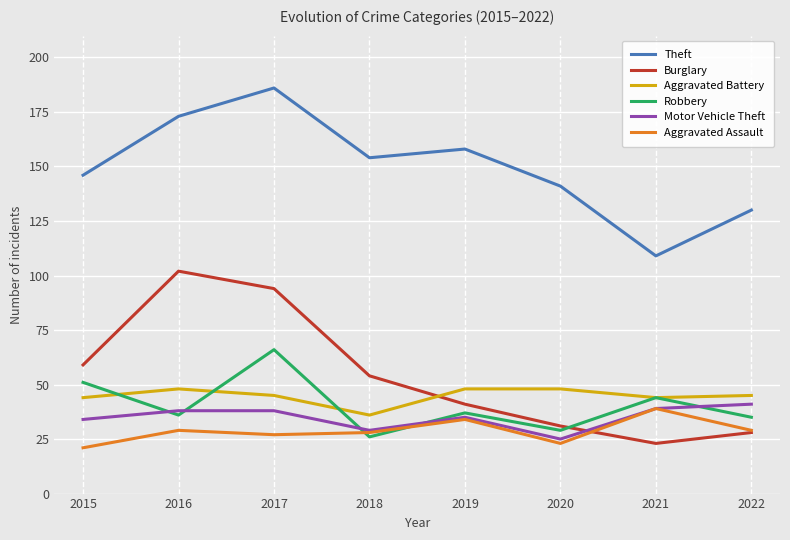

Reading left to right, what are all the values shown in this chart?

Theft: 2015=146	2016=173	2017=186	2018=154	2019=158	2020=141	2021=109	2022=130
Burglary: 2015=59	2016=102	2017=94	2018=54	2019=41	2020=31	2021=23	2022=28
Aggravated Battery: 2015=44	2016=48	2017=45	2018=36	2019=48	2020=48	2021=44	2022=45
Robbery: 2015=51	2016=36	2017=66	2018=26	2019=37	2020=29	2021=44	2022=35
Motor Vehicle Theft: 2015=34	2016=38	2017=38	2018=29	2019=35	2020=25	2021=39	2022=41
Aggravated Assault: 2015=21	2016=29	2017=27	2018=28	2019=34	2020=23	2021=39	2022=29